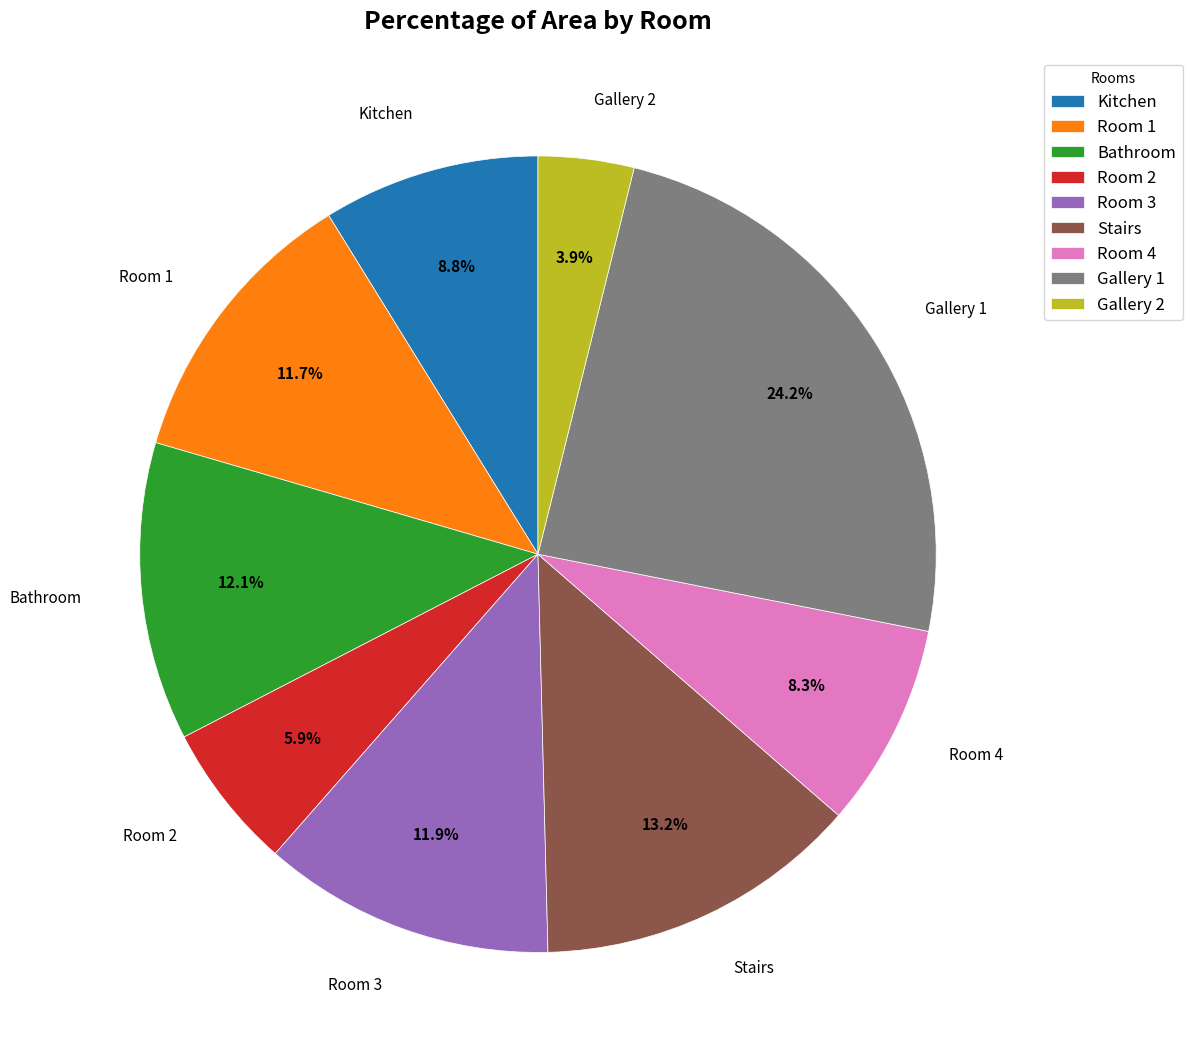

How many segments does this pie chart have?

9